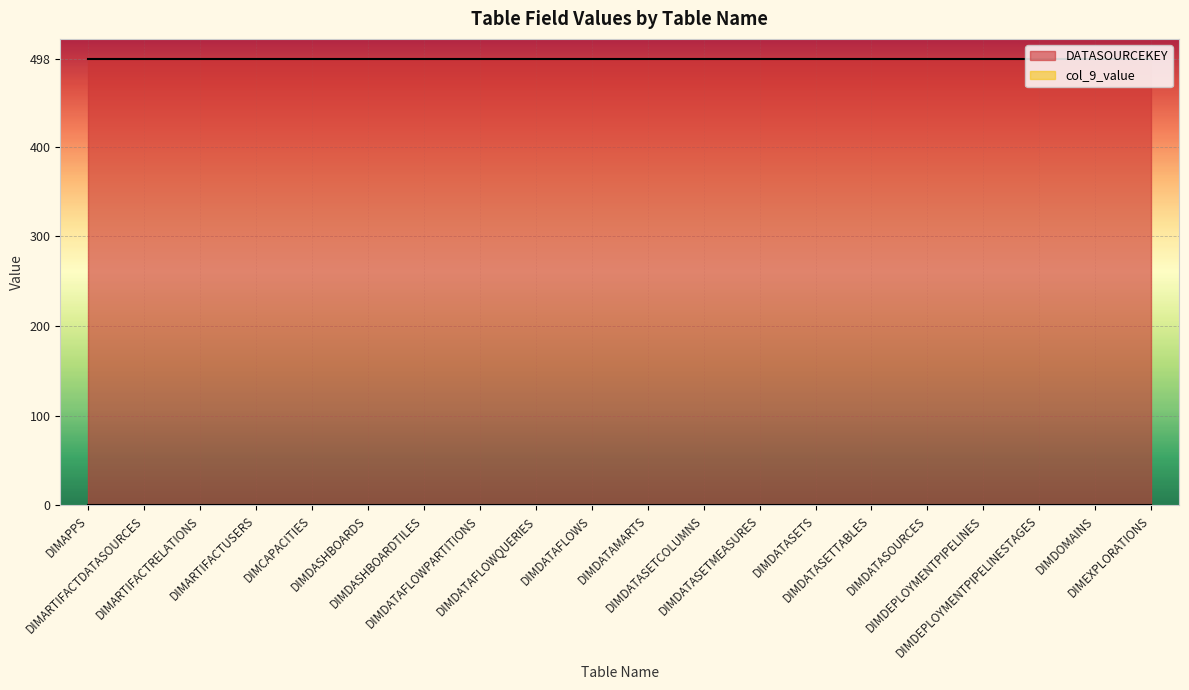

Rank the series by their average value, from lowest to highest.

col_9_value, DATASOURCEKEY